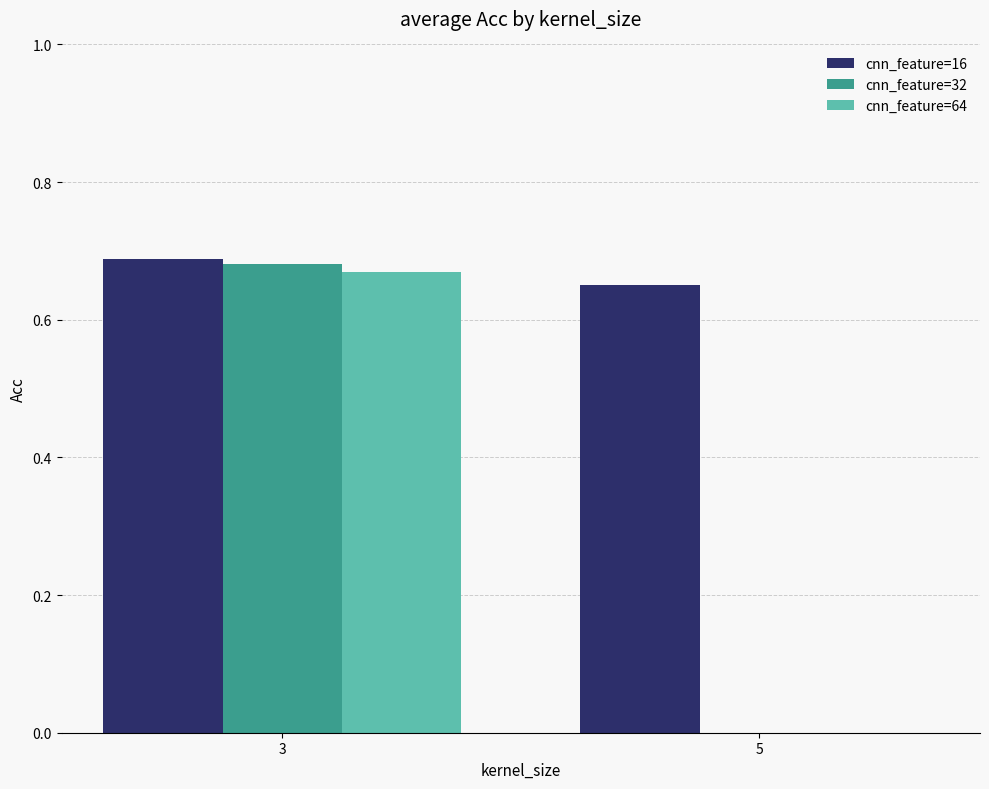

Count the cnn_feature=32 values in the range 0 to 1.

2